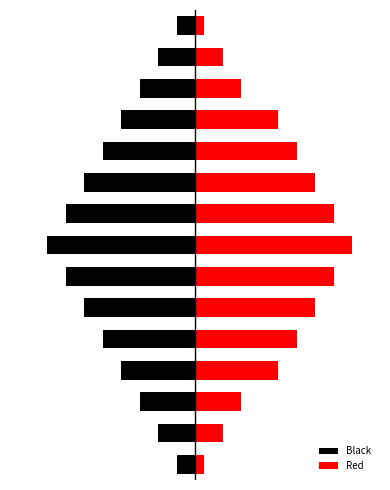

How many bars are there in each group?

2